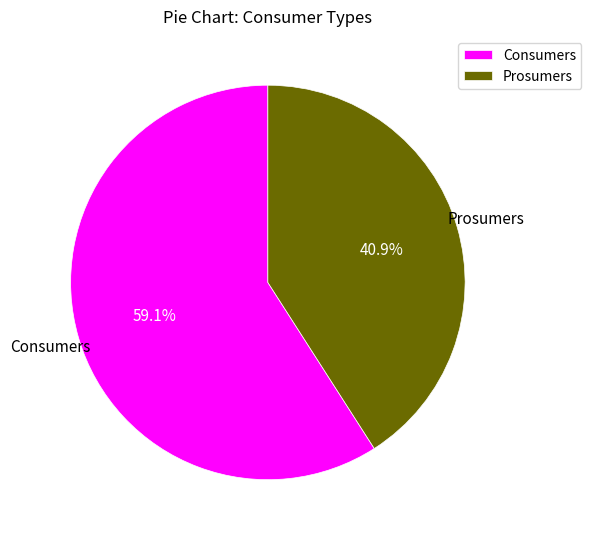

To the nearest percent, what portion does Consumers represent?

59%